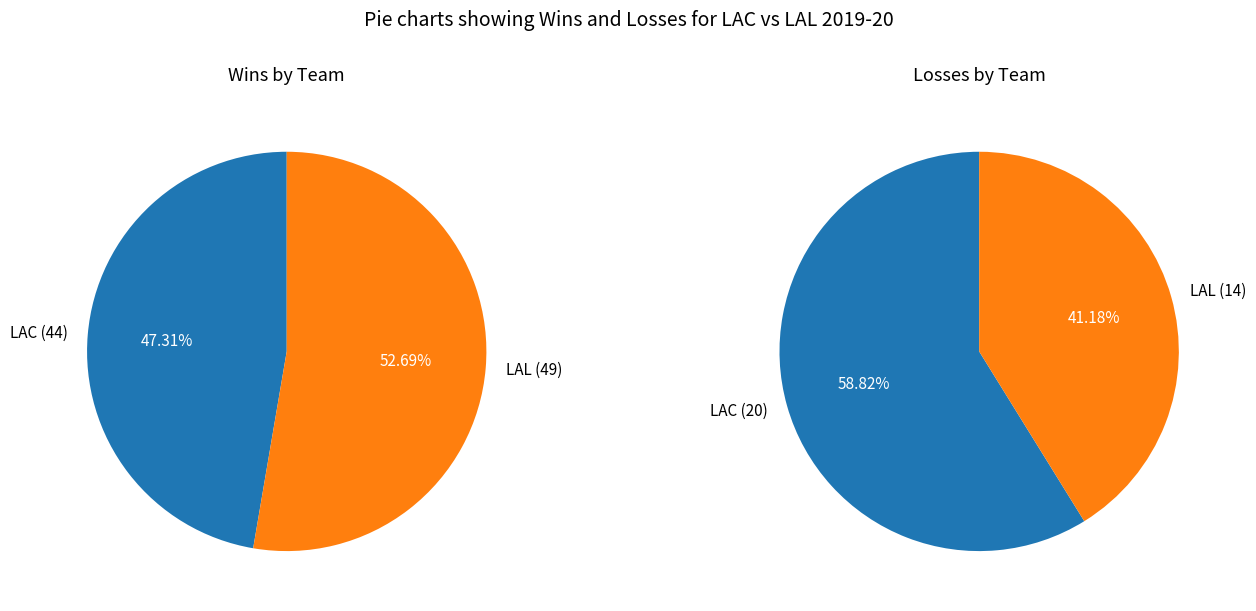

Count the number of slices in the pie.

2